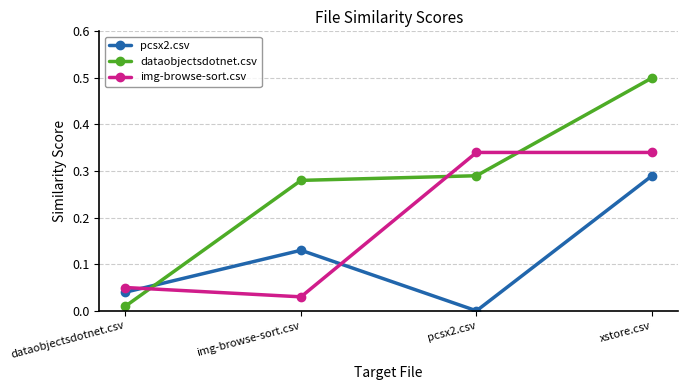

What is the sum of all img-browse-sort.csv values?

0.8